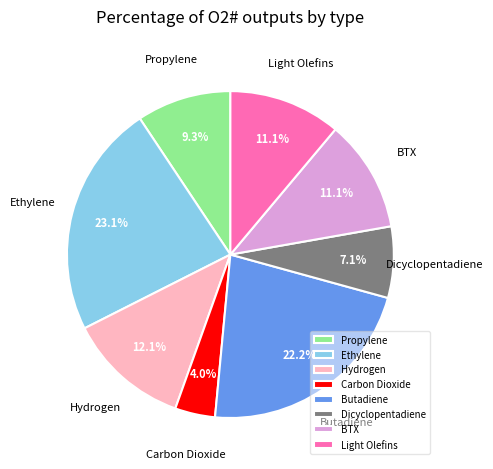

What is the ratio of the value at BTX to the value at Propylene?

1.2